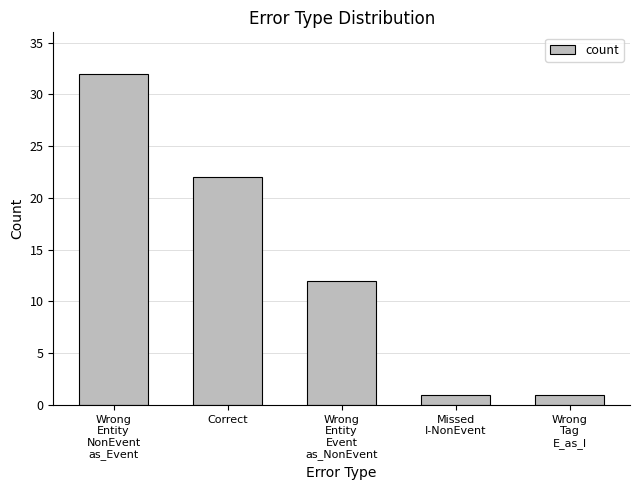

Reading left to right, transcribe all the data shown in this chart.

32	22	12	1	1